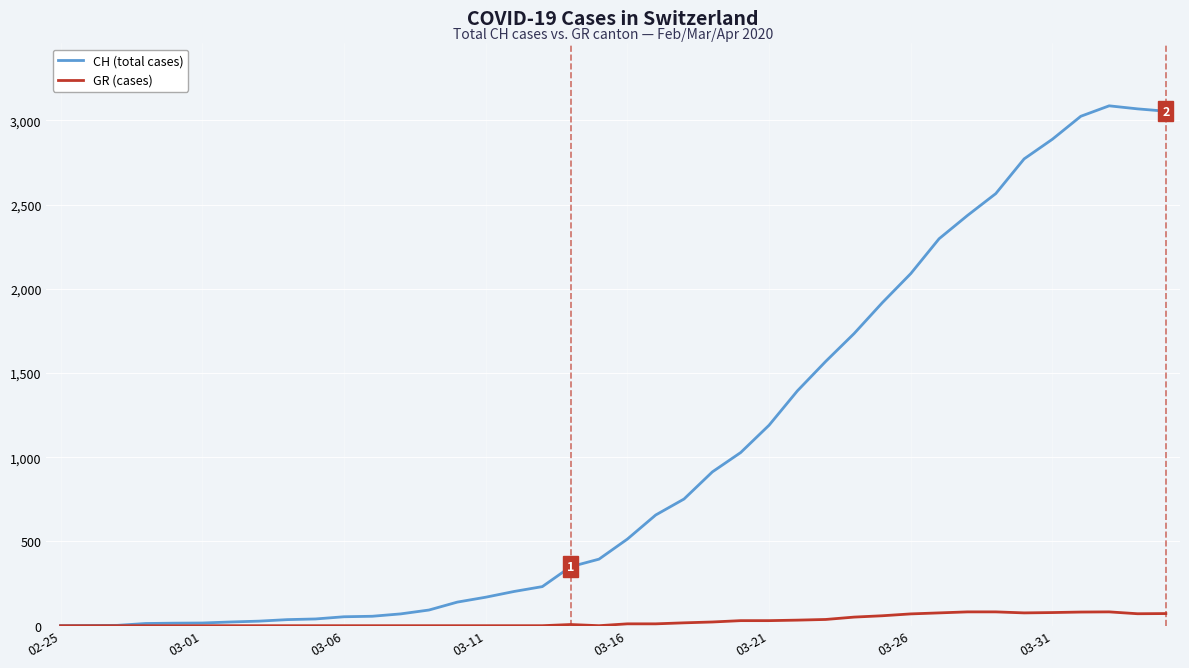

What is the average value of the CH (total cases) series?

1022